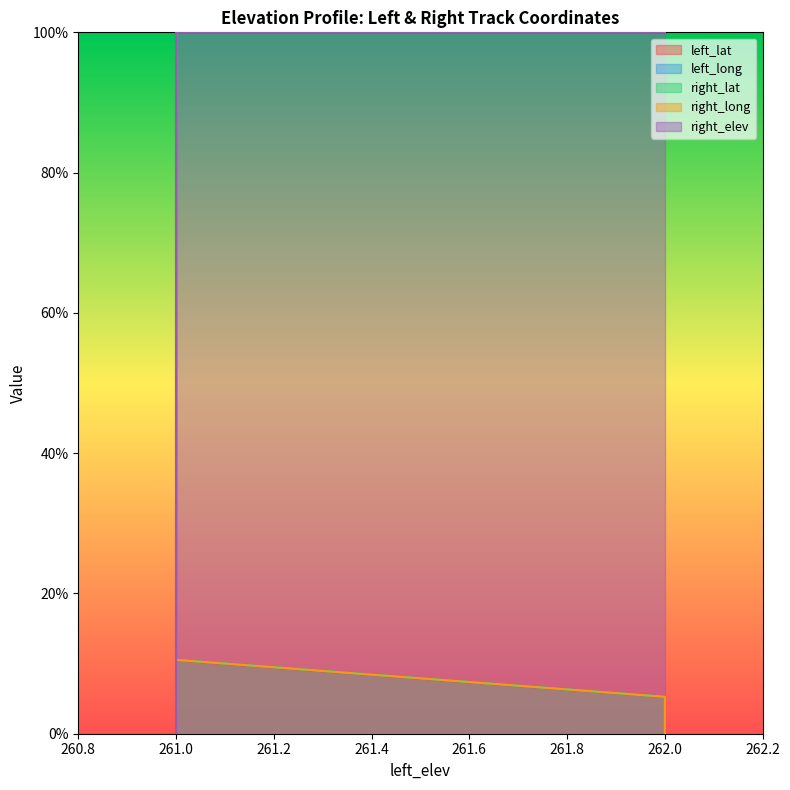

Is the value of left_lat at 261 greater than the value of right_long at 261?

No